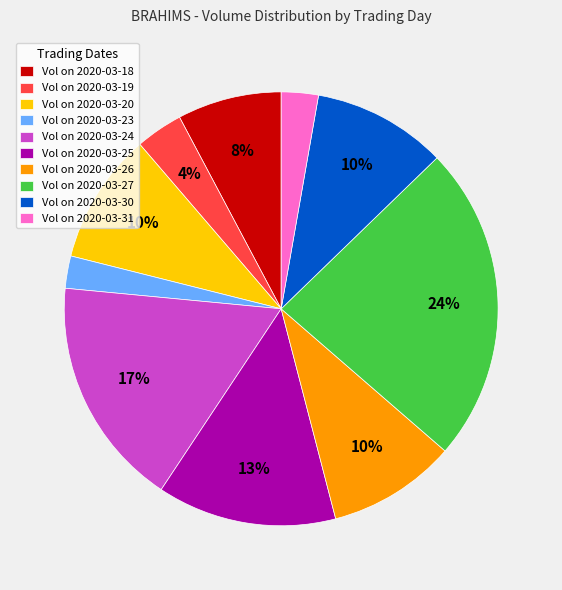

Is it true that Vol on 2020-03-20 is 1% of the pie?

False